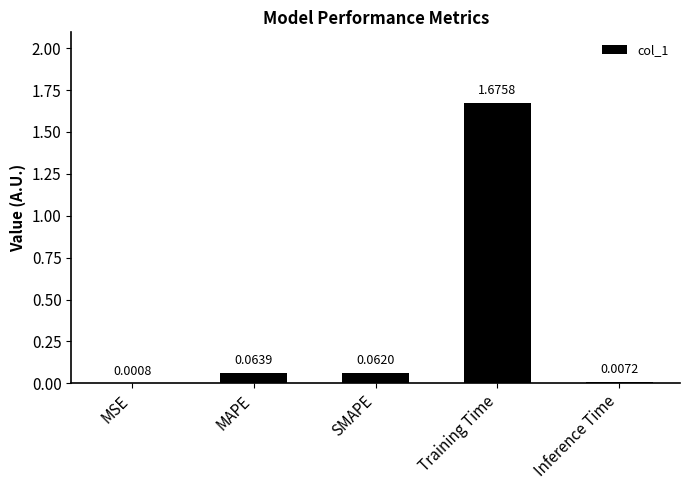

Which category has the highest value across all series?

Training Time